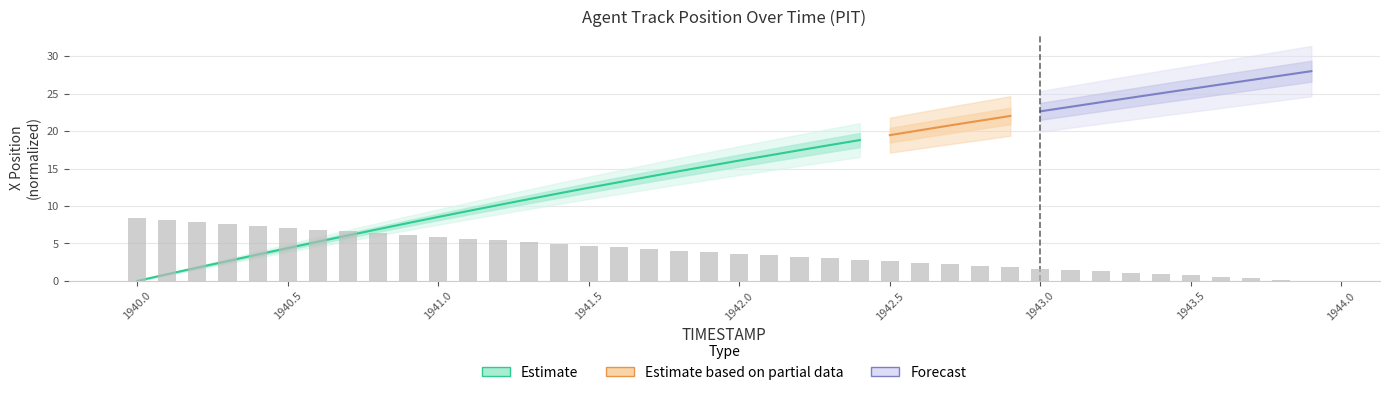

What is the value of the 10th bar from the left?

6.1